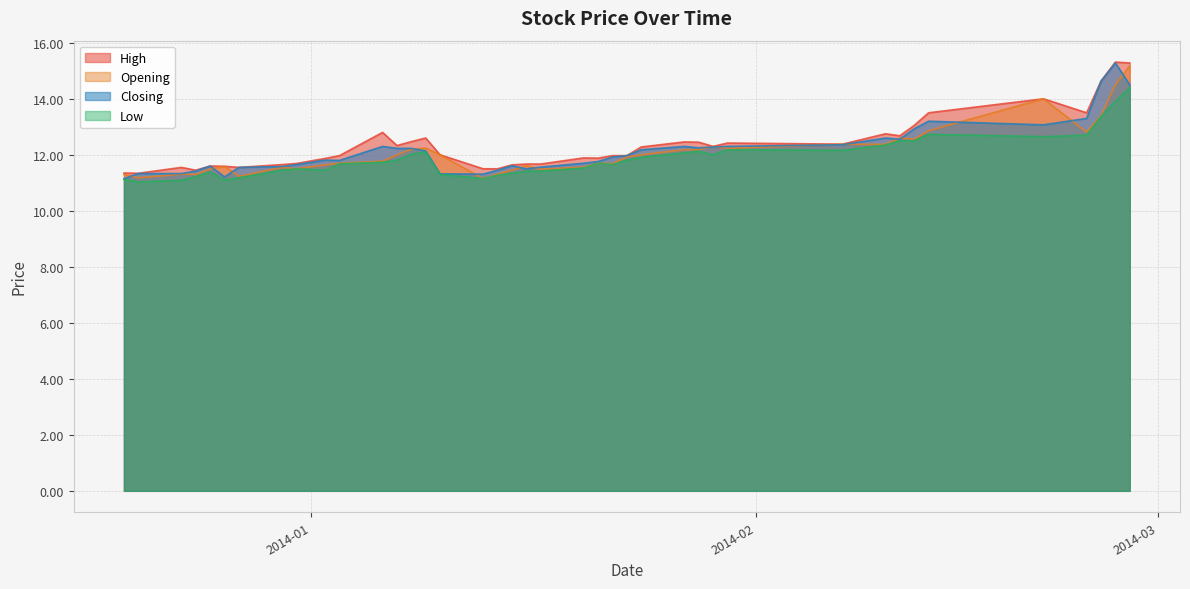

True or false: Opening and High intersect in this chart.

False